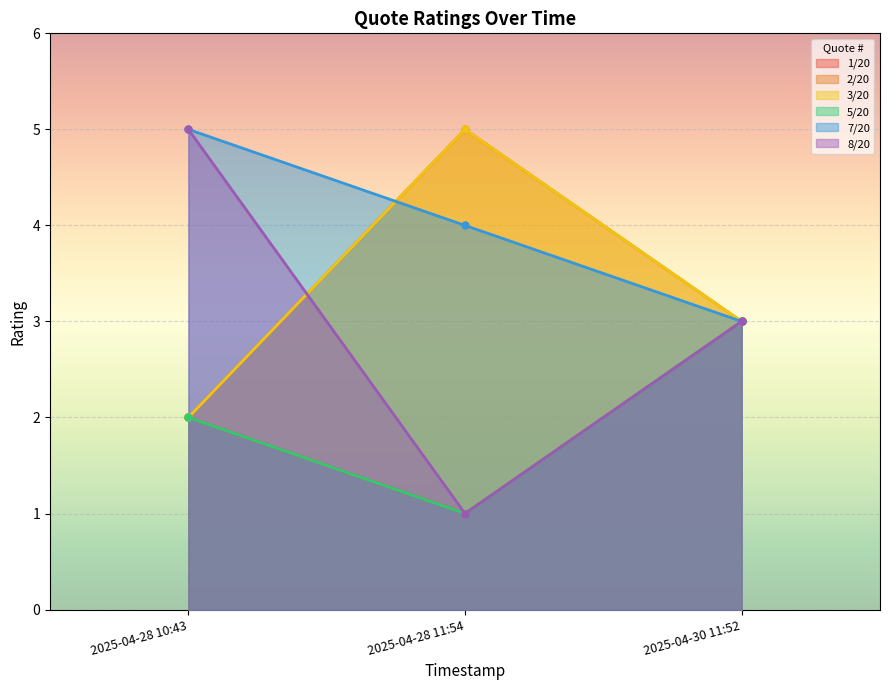

Which series has the widest spread of values?

8/20